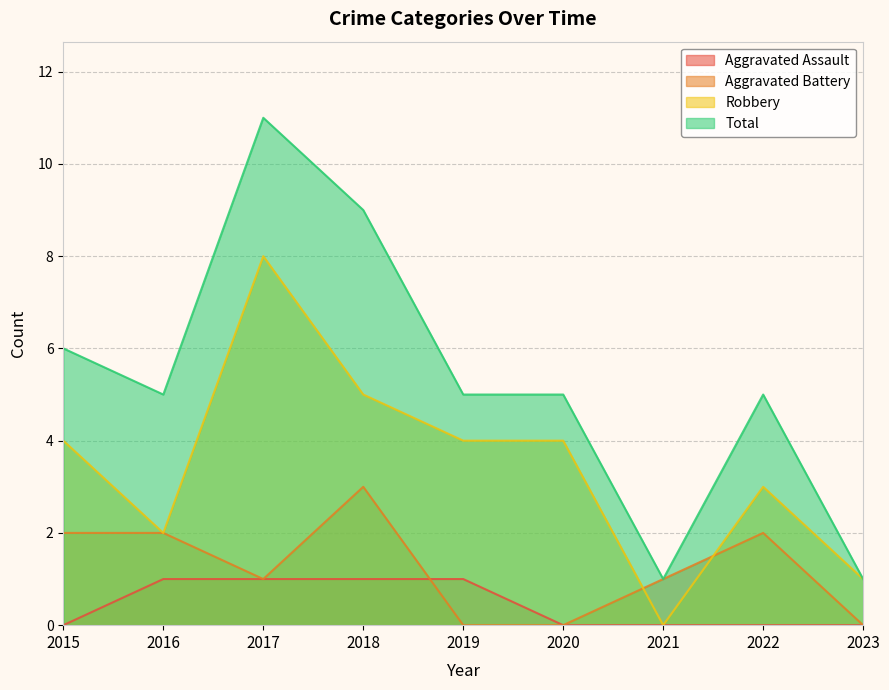

At how many categories does at least one series exceed 9?

1